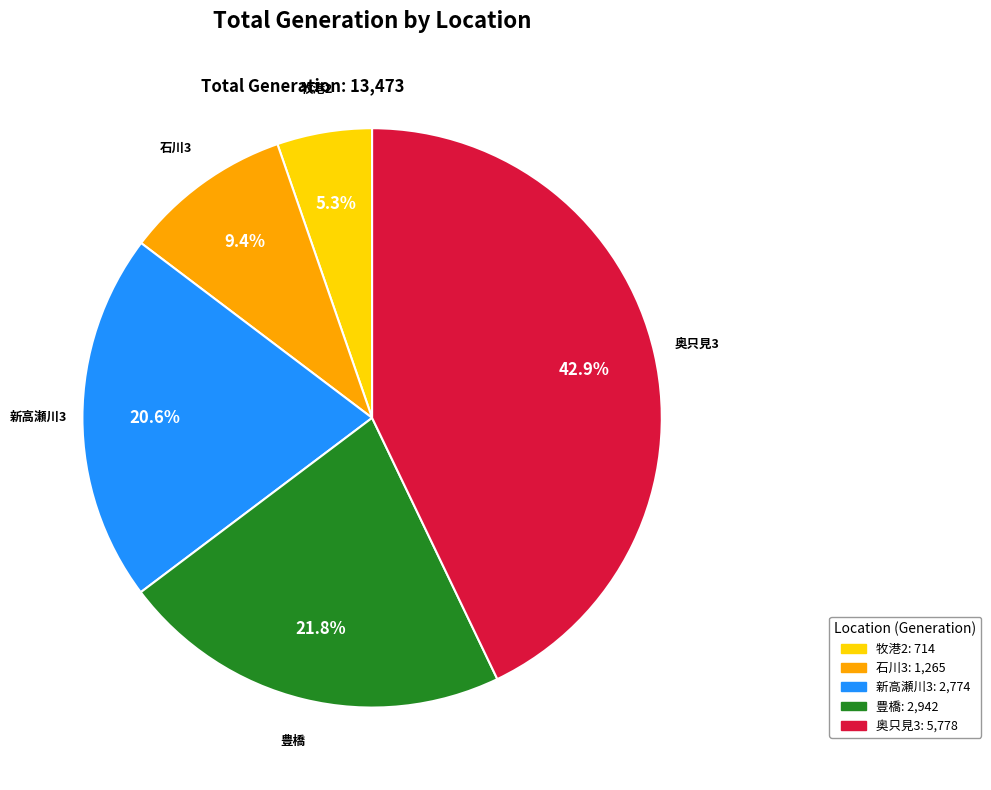

Which category has the biggest portion of the pie?

奥只見3